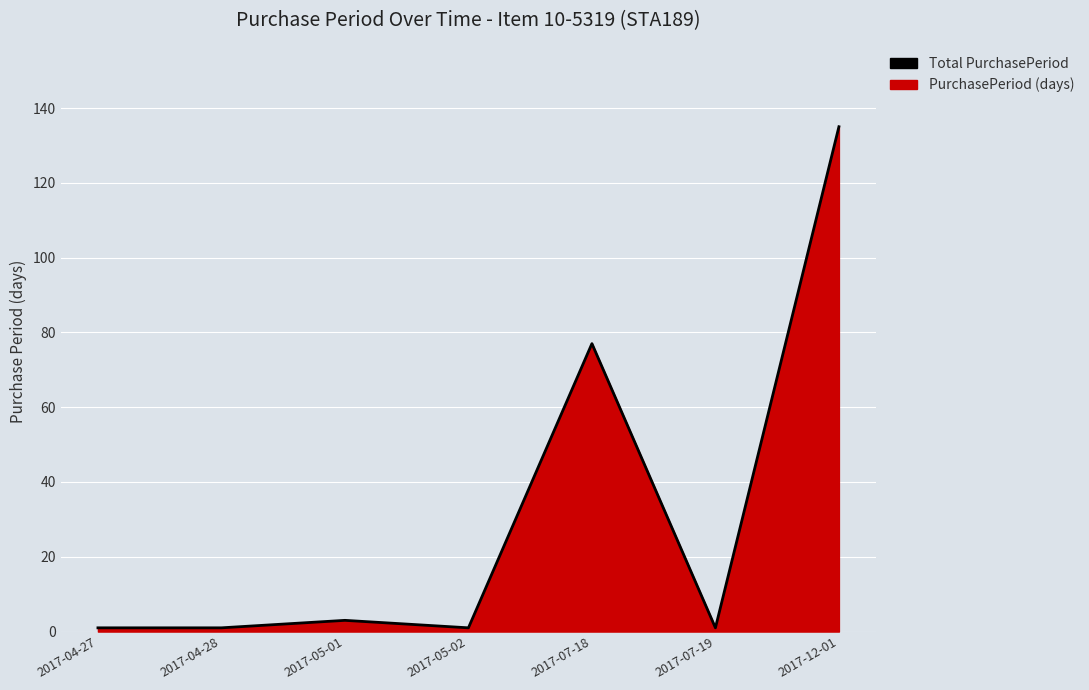

Between 2017-04-27 and 2017-07-19, which is larger?

2017-04-27